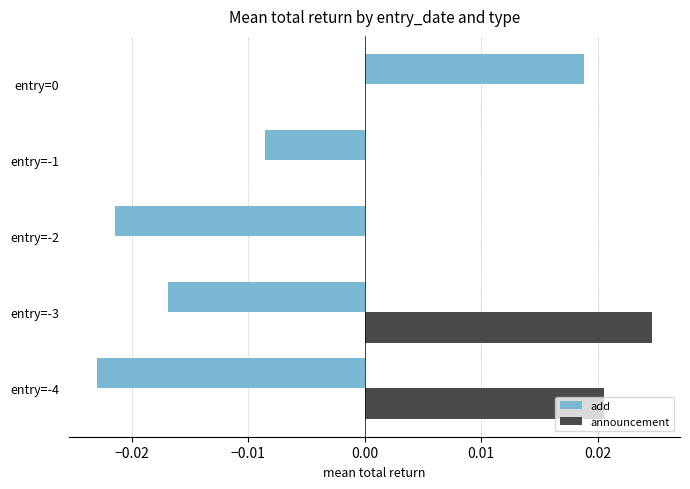

Which series has the widest spread of values?

add